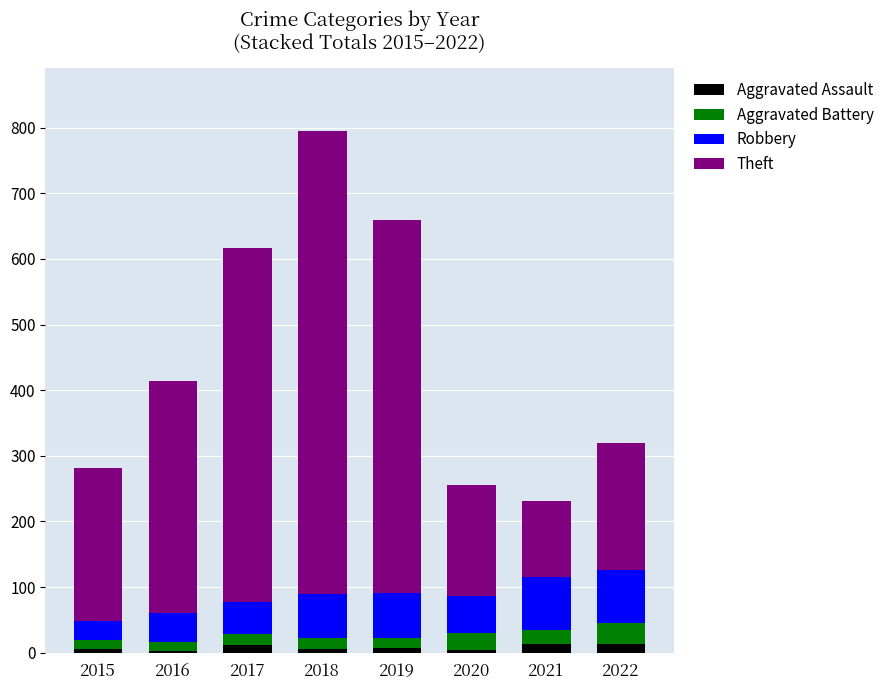

At which category is the sum across all series the highest?

2018